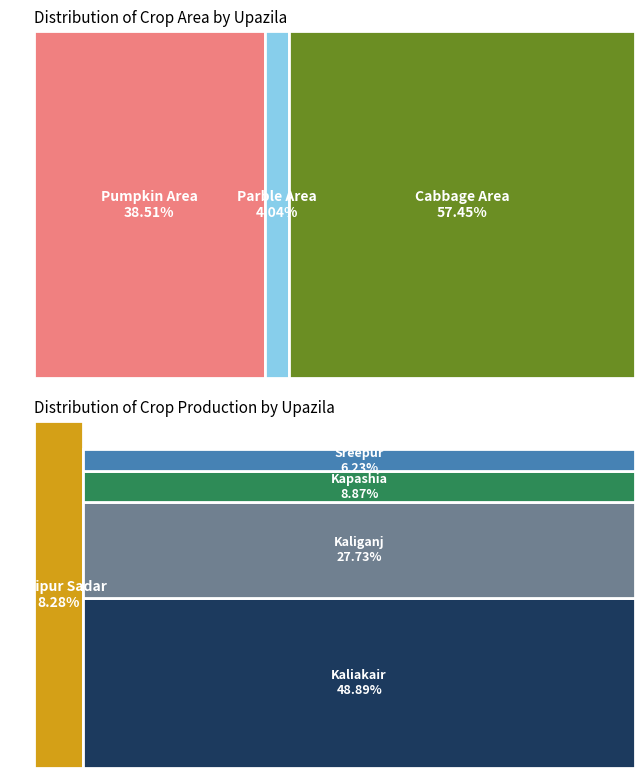

Is there a majority slice in this chart?

No